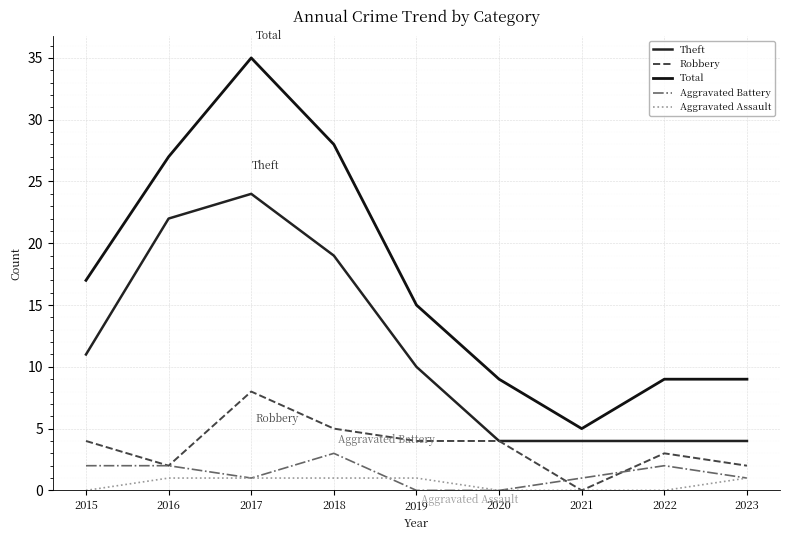

Is the value of Robbery at 2021 greater than the value of Total at 2019?

No